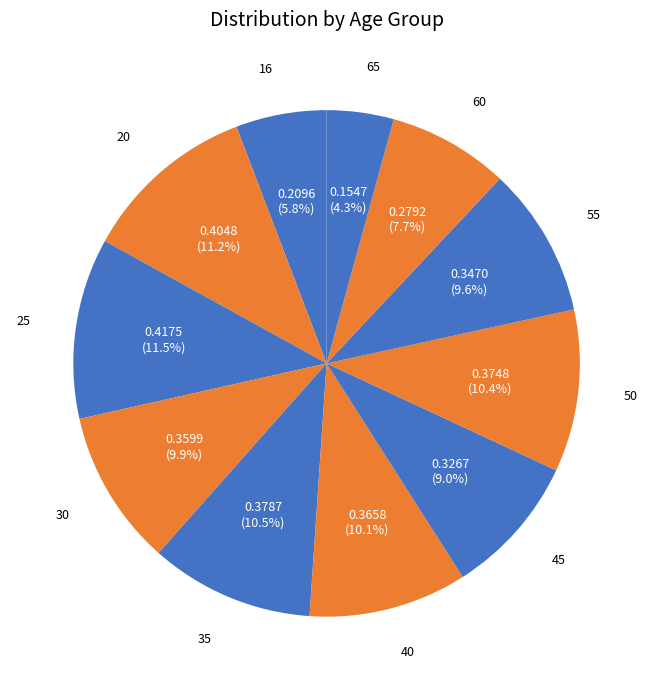

How many segments does this pie chart have?

11